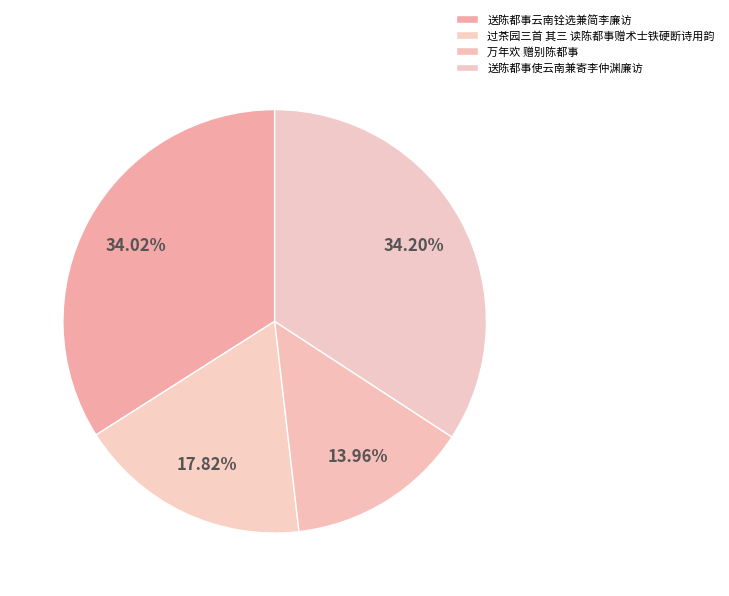

Is 送陈都事使云南兼寄李仲渊廉访 the majority of the pie?

No